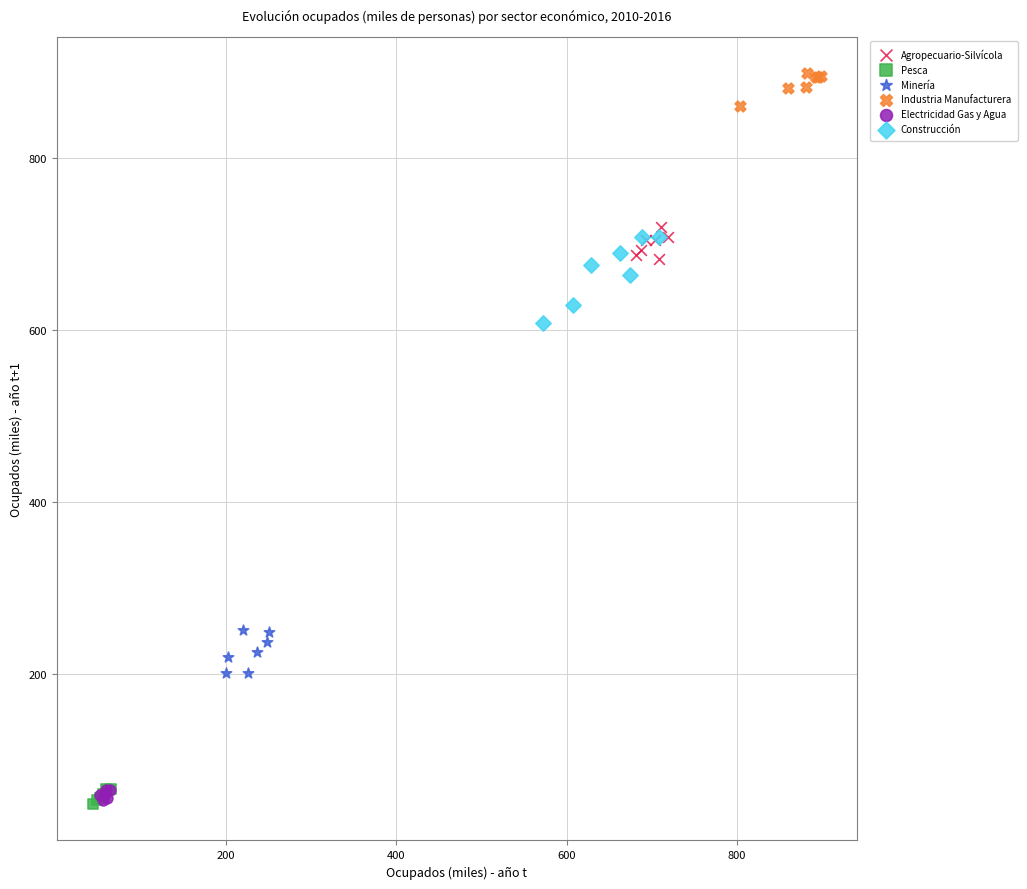

Which series reaches the maximum Y coordinate?

Industria Manufacturera